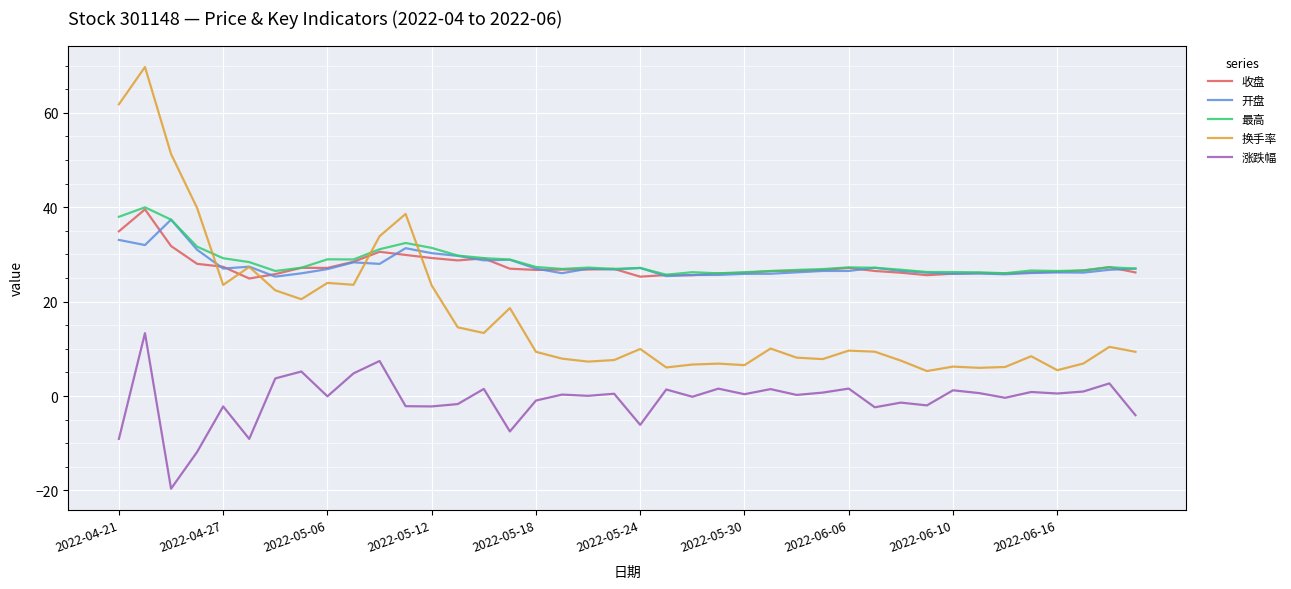

What is the highest value of the 最高 series?

40.0